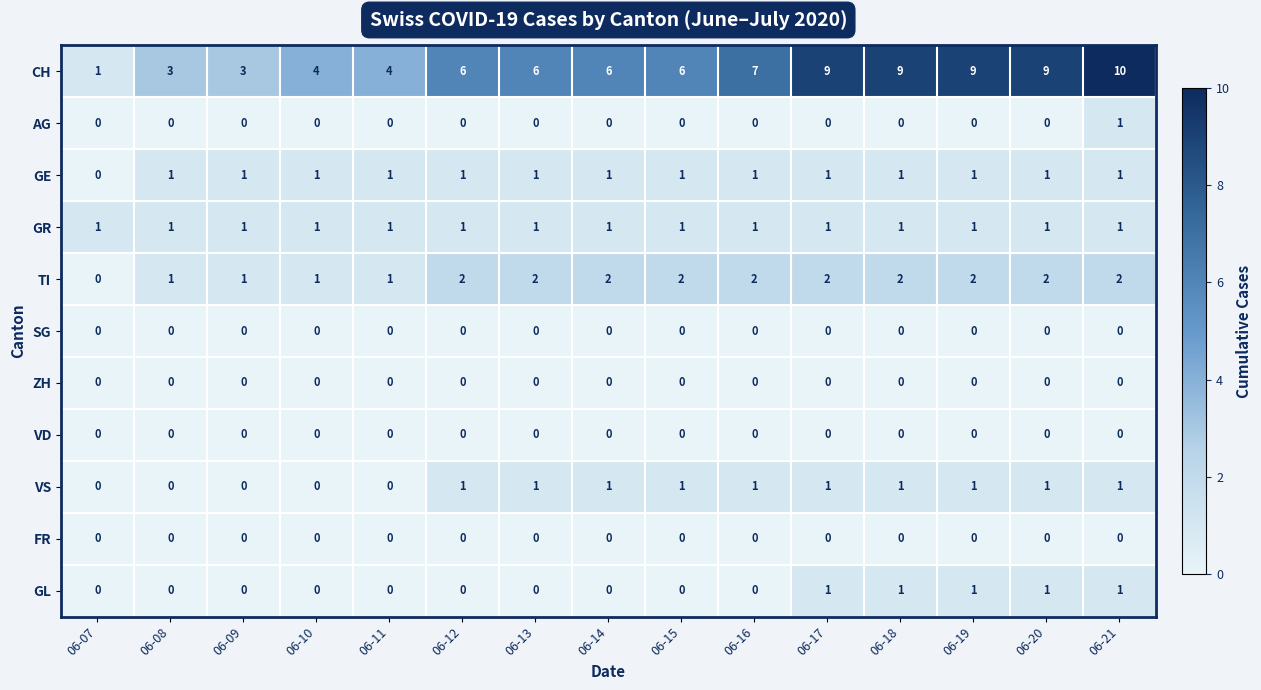

Is it true that AG equals 0 at 06-07?

True